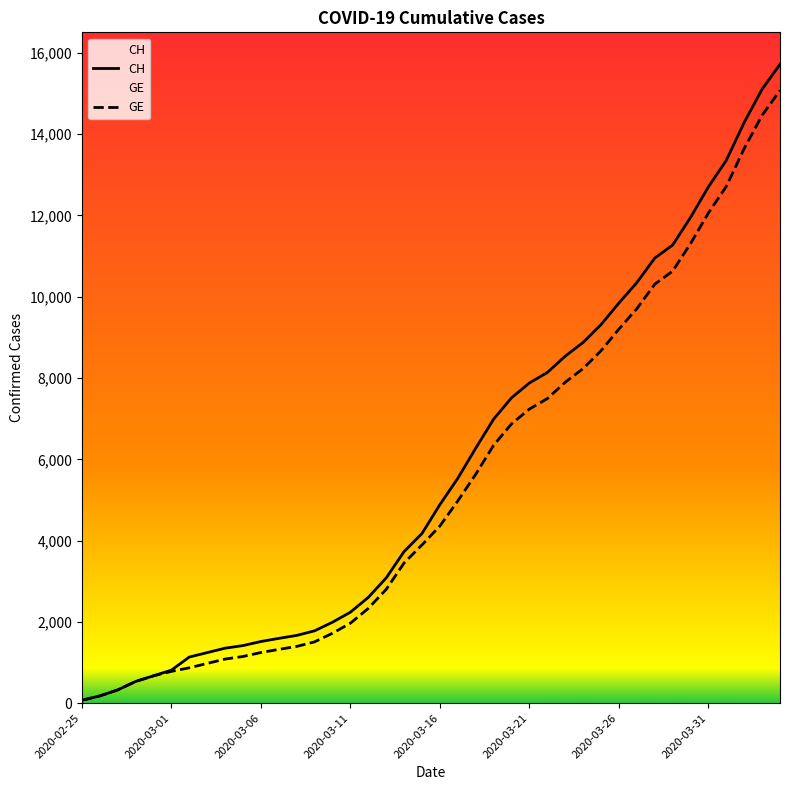

Reading left to right, what are all the values shown in this chart?

CH: 72	178	326	533	673	812	1135	1244	1353	1417	1517	1594	1667	1780	1992	2238	2603	3081	3731	4175	4886	5533	6273	6987	7513	7878	8135	8537	8874	9313	9845	10346	10949	11271	11949	12703	13356	14289	15106	15719
GE: 72	178	326	533	673	782	870	978	1085	1149	1246	1323	1396	1509	1721	1967	2332	2800	3450	3894	4359	4976	5631	6345	6871	7236	7493	7895	8232	8671	9203	9704	10307	10629	11307	12061	12714	13647	14464	15077